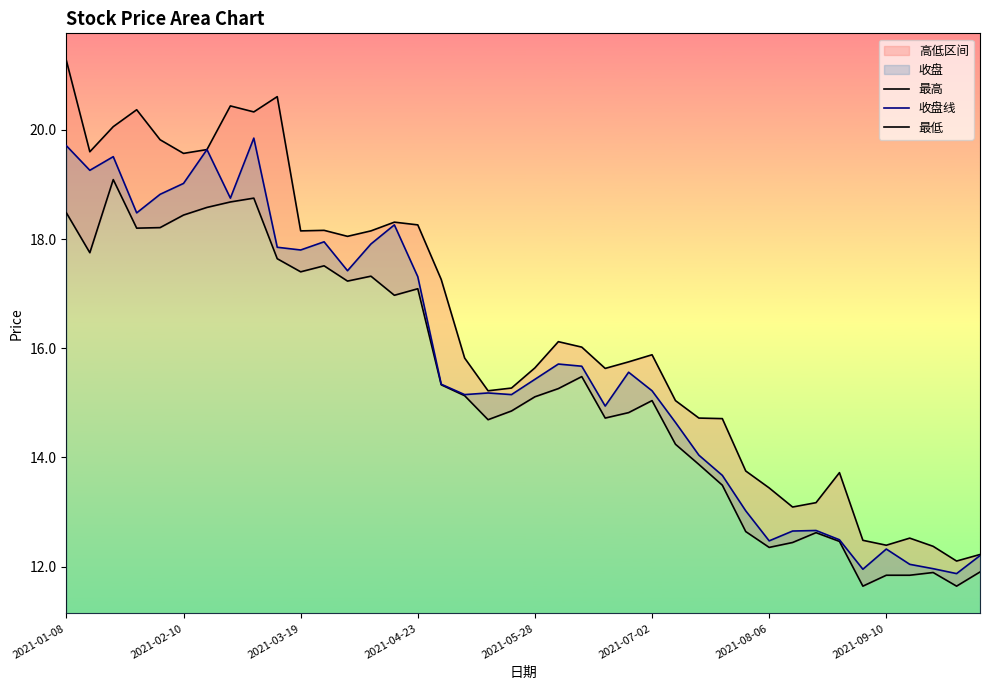

What is the lowest value of the 收盘线 series?

11.9